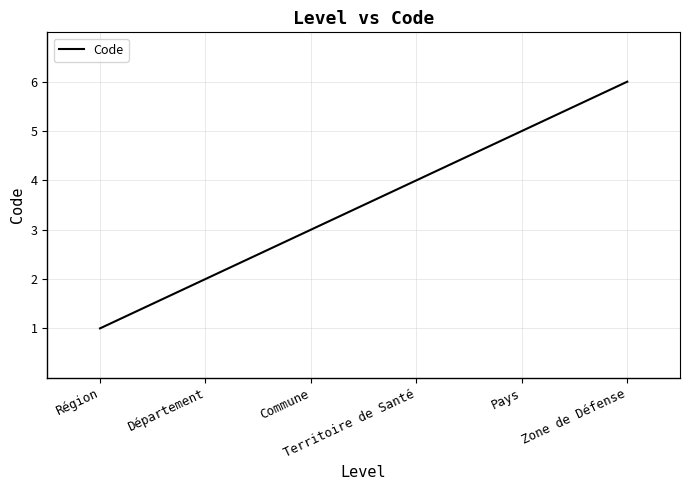

Read the value at Zone de Défense.

6